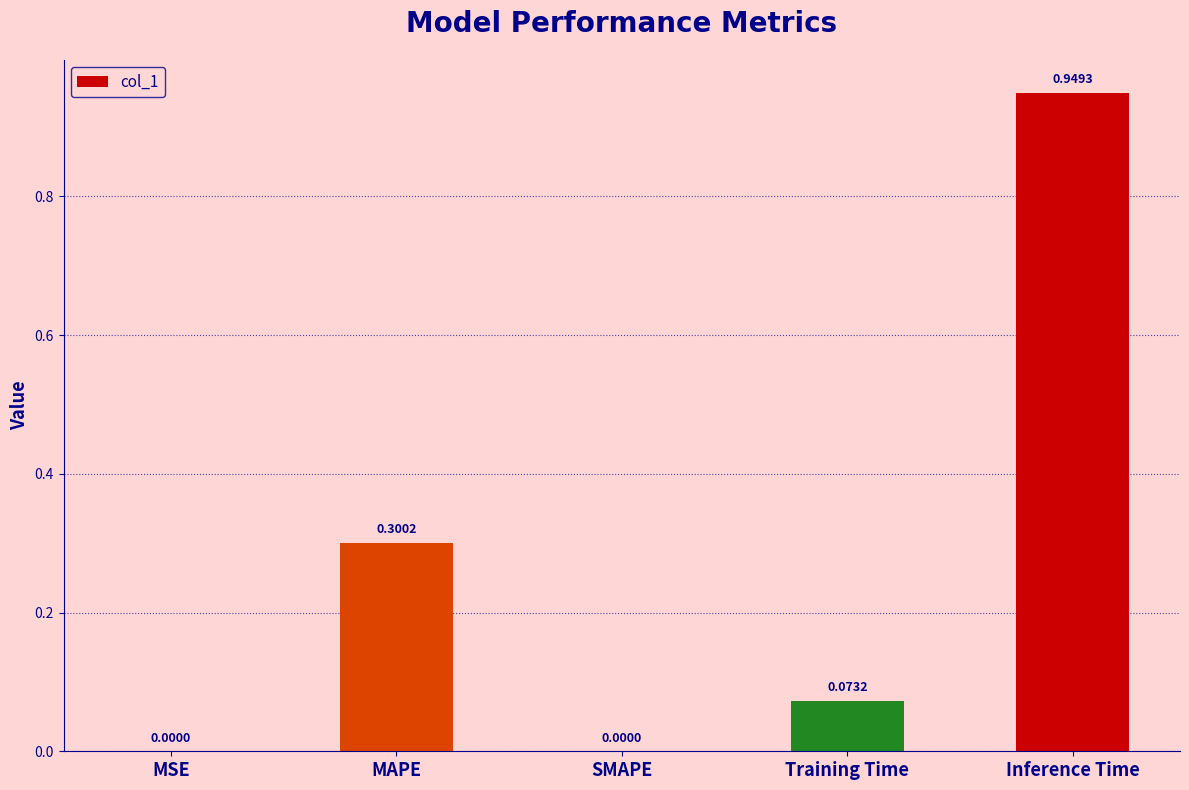

Which has a higher value, MAPE or Inference Time?

Inference Time